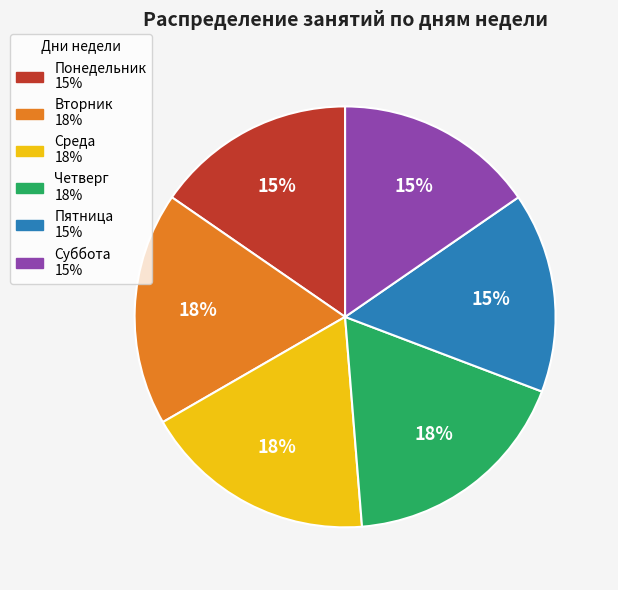

How many segments does this pie chart have?

6